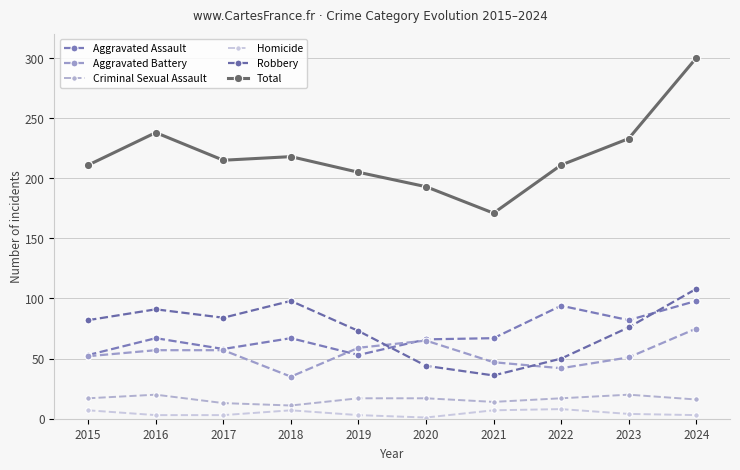

Count the number of categories in the chart.

10